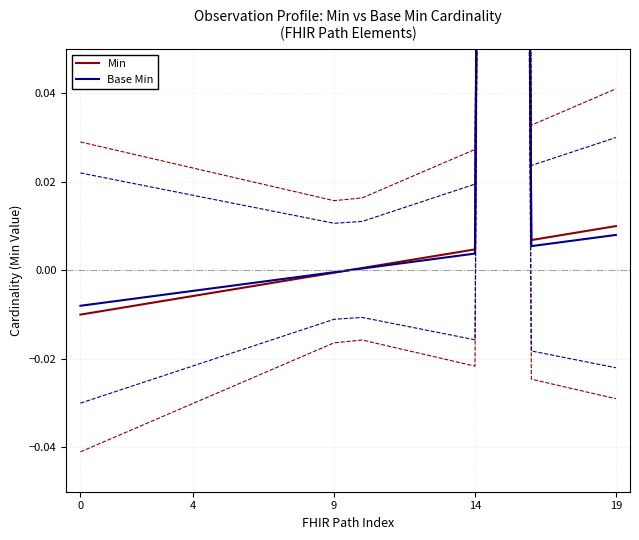

Does the chart have visible grid lines?

Yes